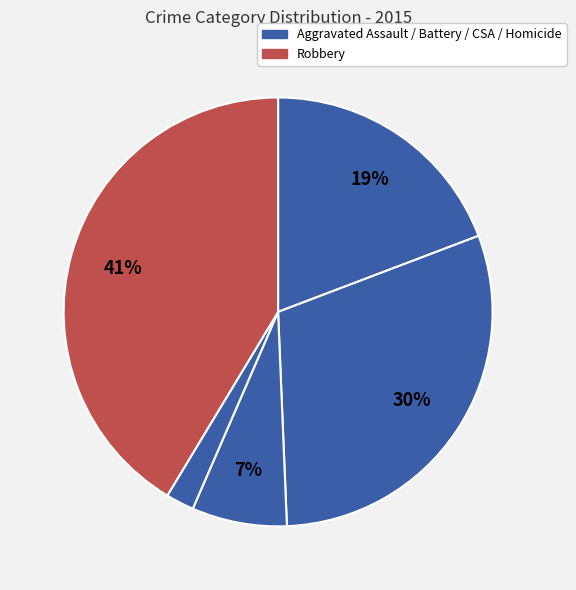

How many segments does this pie chart have?

5